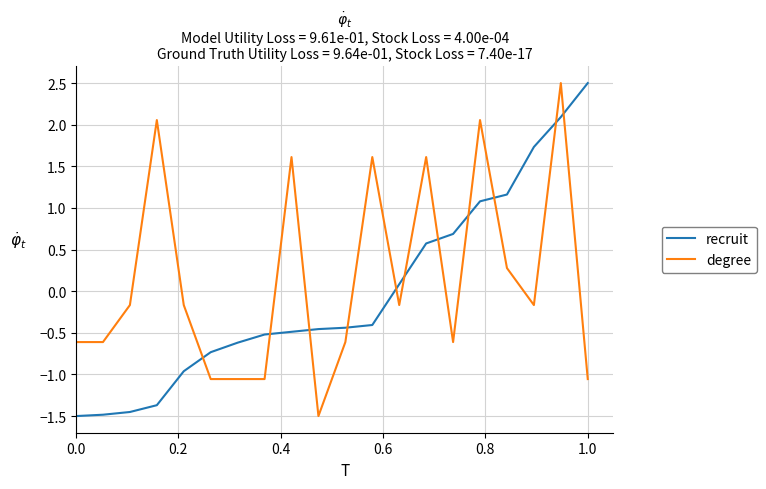

How many times do recruit and degree cross each other?

11